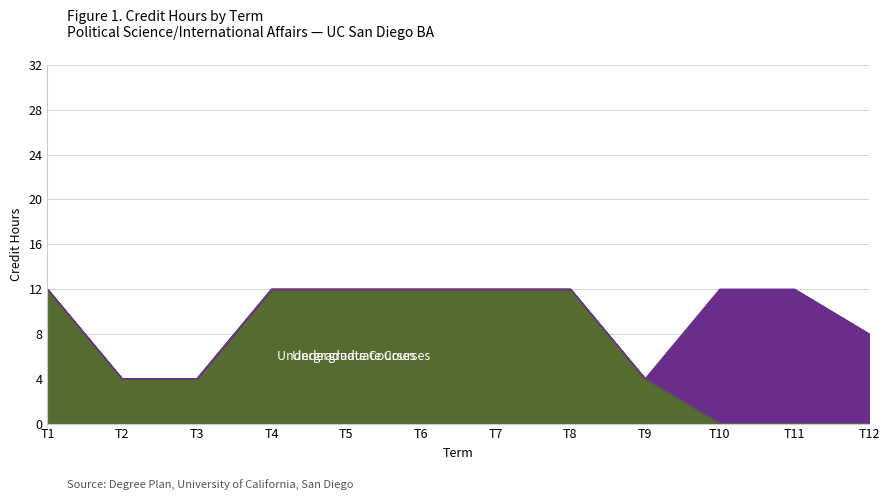

True or false: Graduate Courses has a value of -6 at 6.

False